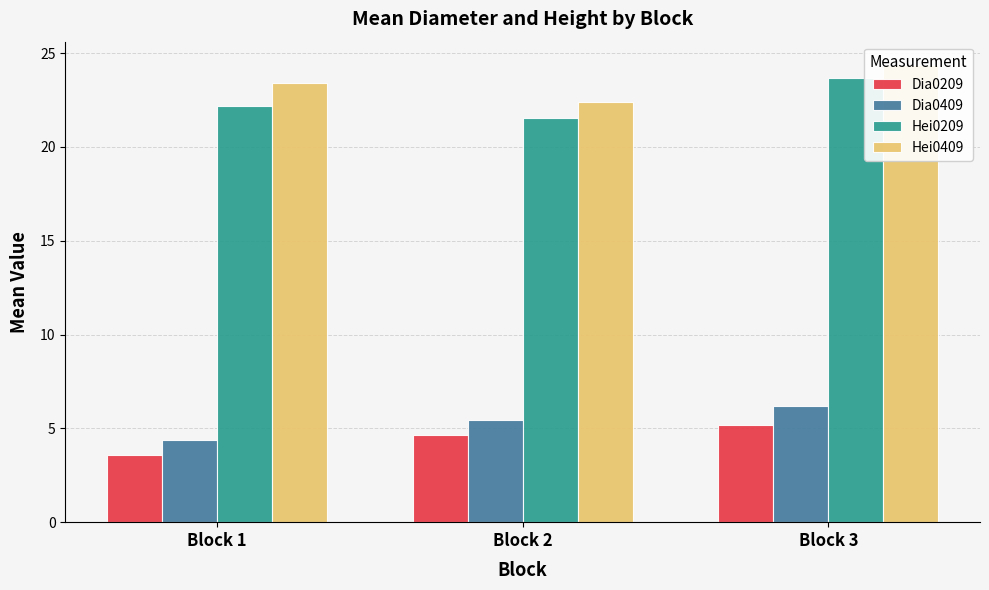

Which series has the largest range (max minus min)?

Hei0209